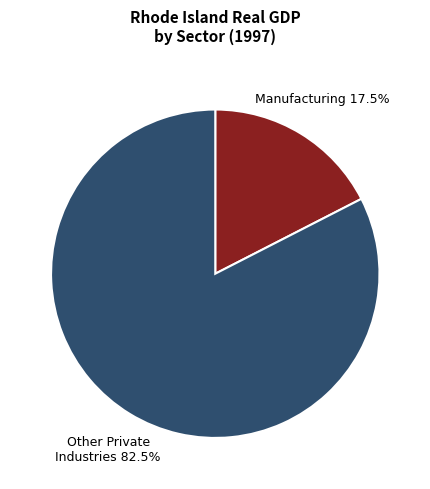

Does Other Private Industries 82.5% represent more than half of the total?

Yes